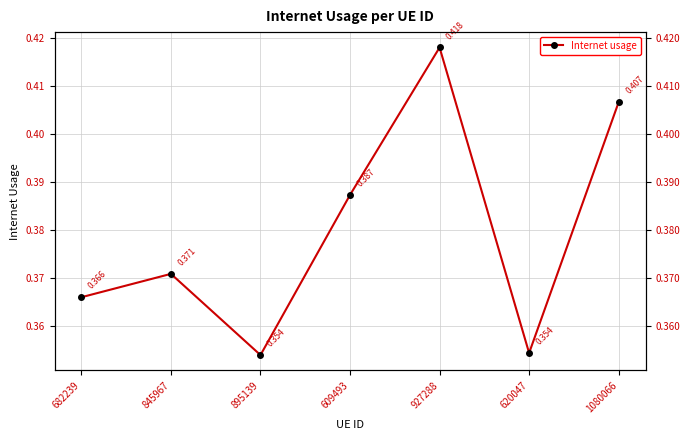

Which category has the lowest value across all series?

895139